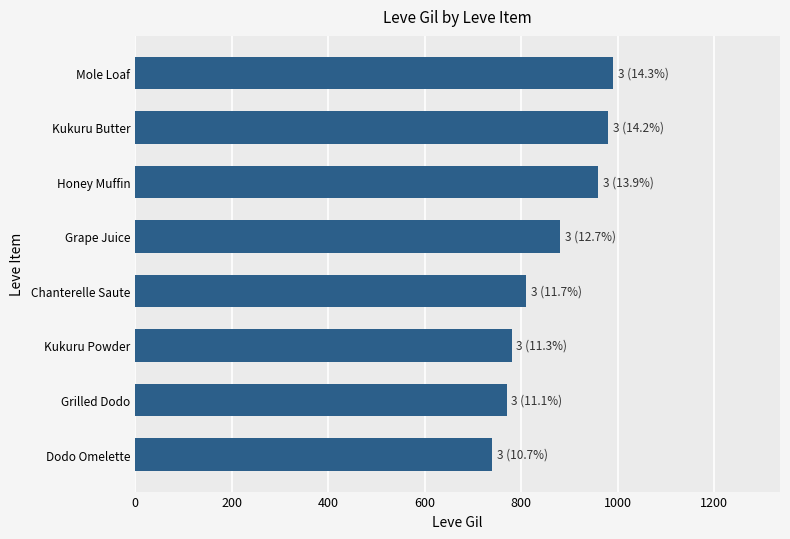

The value at Honey Muffin is 960. True or false?

True